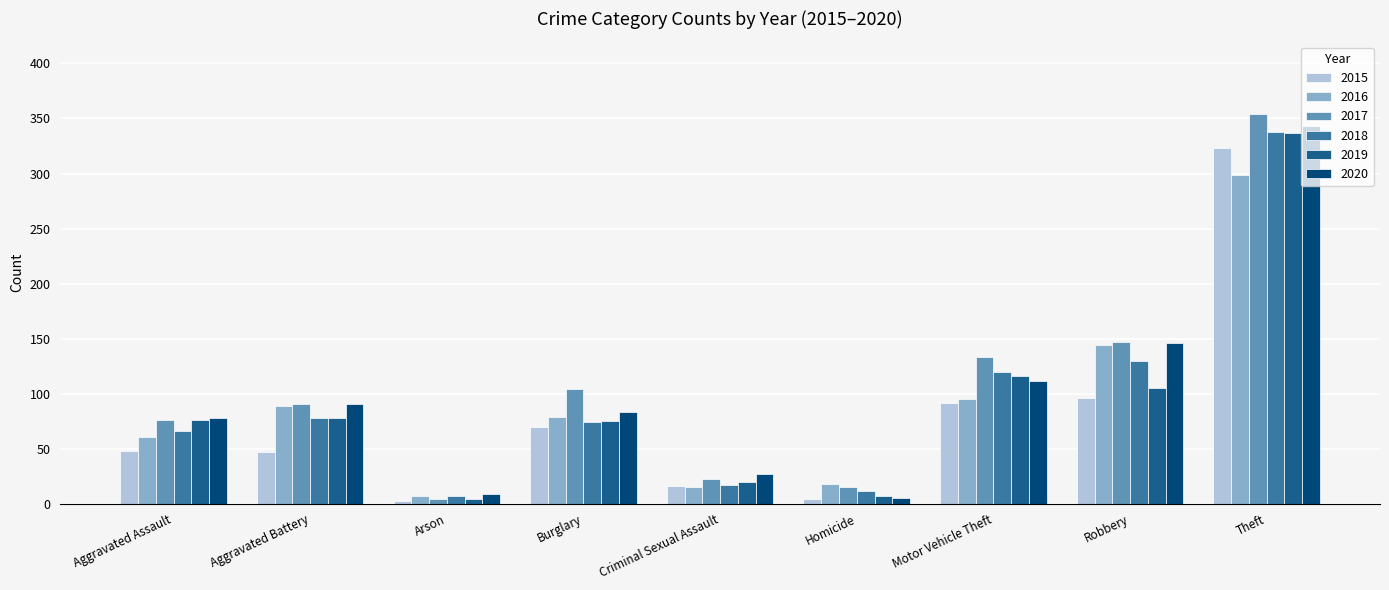

What is the total value across all series at Robbery?

768